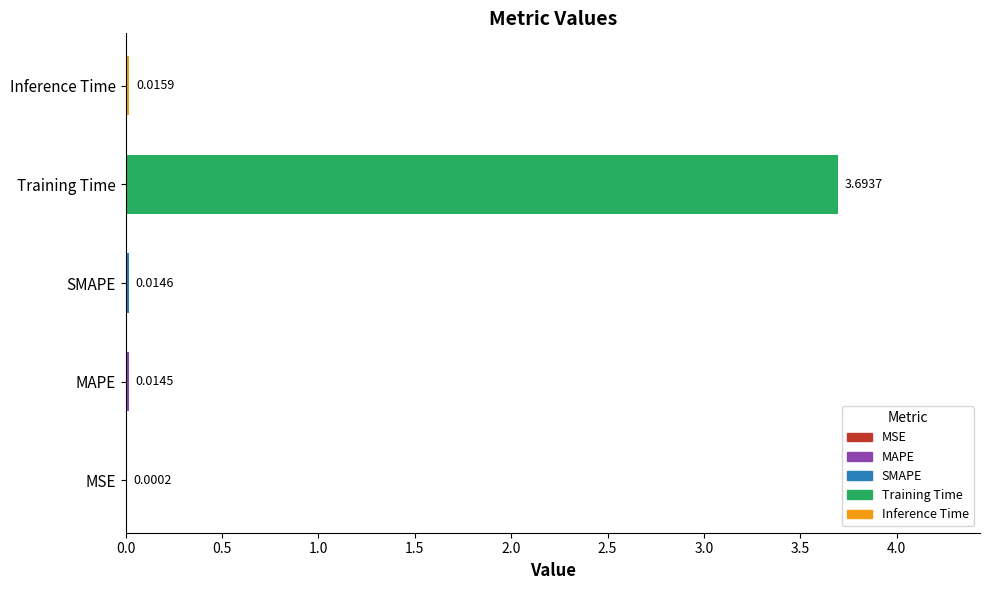

Are the bars grouped side by side (vs. stacked)?

No